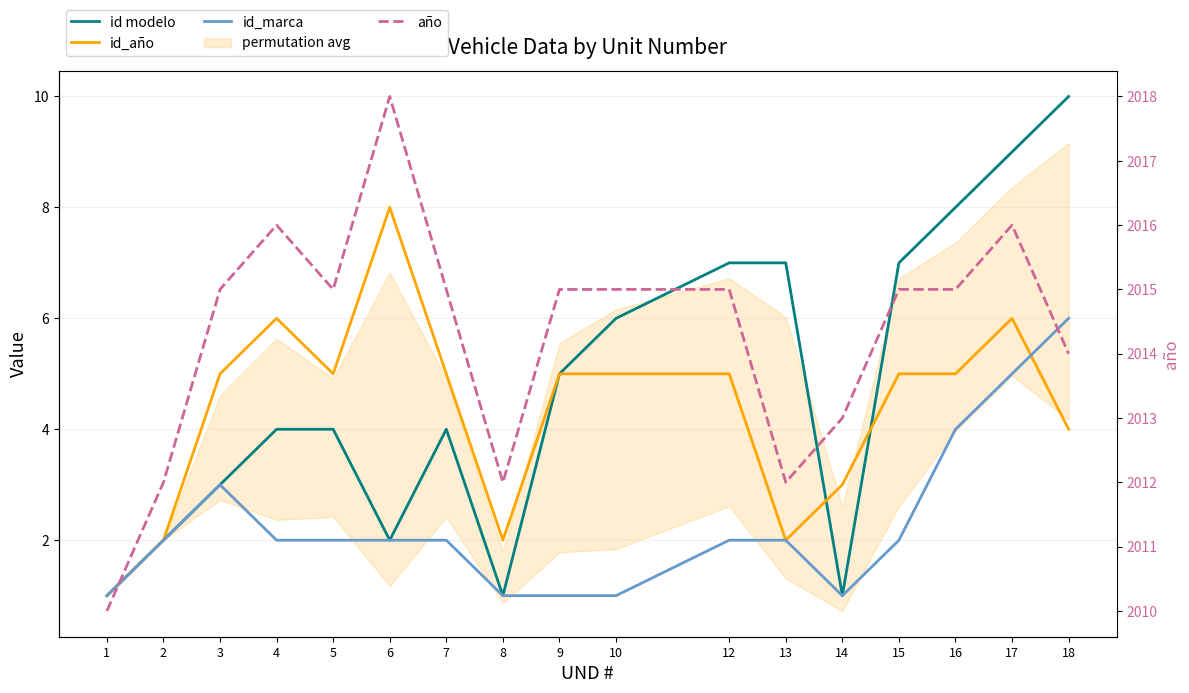

Rank the series by their maximum value, from lowest to highest.

id_marca, id_año, id modelo, año